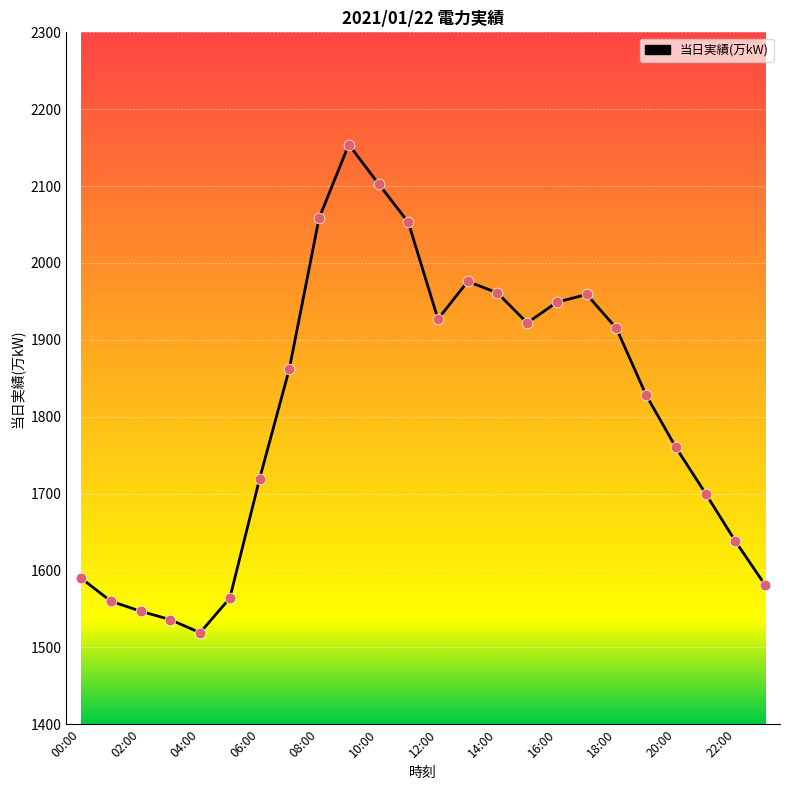

What is the difference between the maximum and minimum values?

635